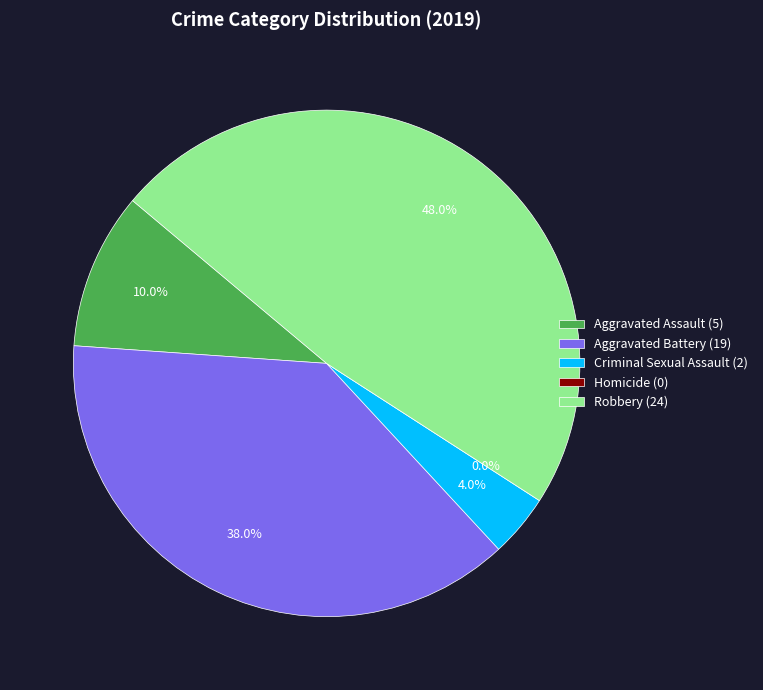

The Homicide slice represents 10% of the pie. True or false?

False